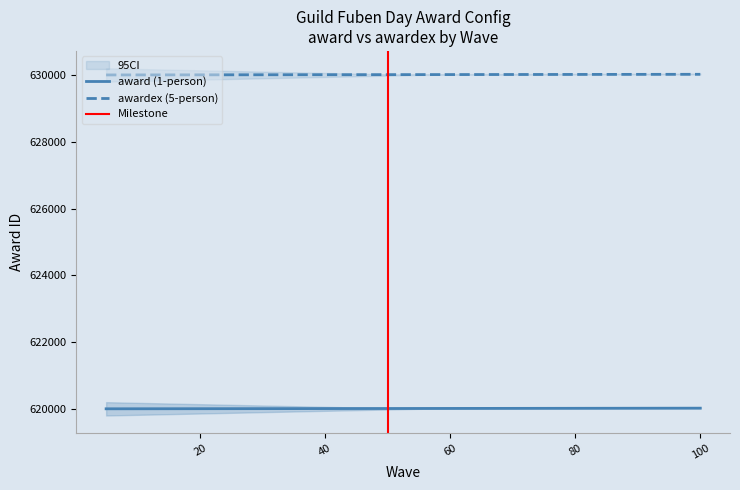

List the labels in order of awardex (5-person) value, largest first.

100, 95, 90, 85, 80, 75, 70, 65, 60, 55, 50, 45, 40, 35, 30, 25, 20, 15, 10, 5